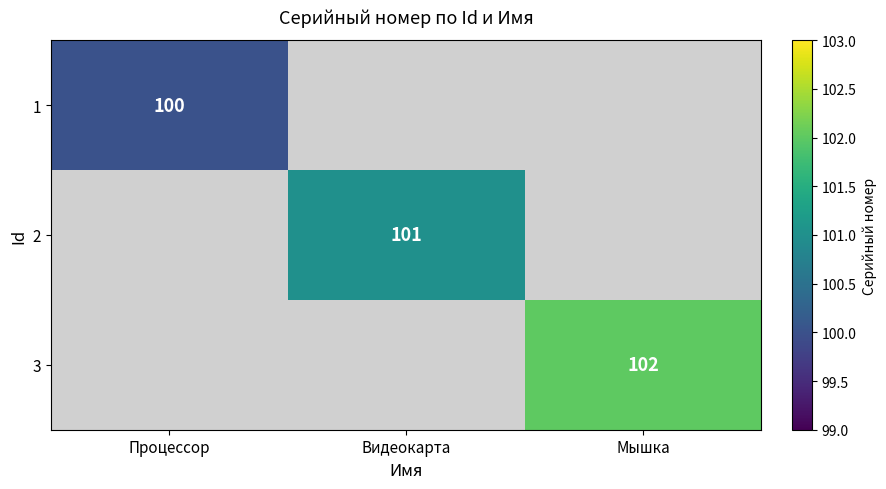

The 3 series shows 102 at Мышка. True or false?

True